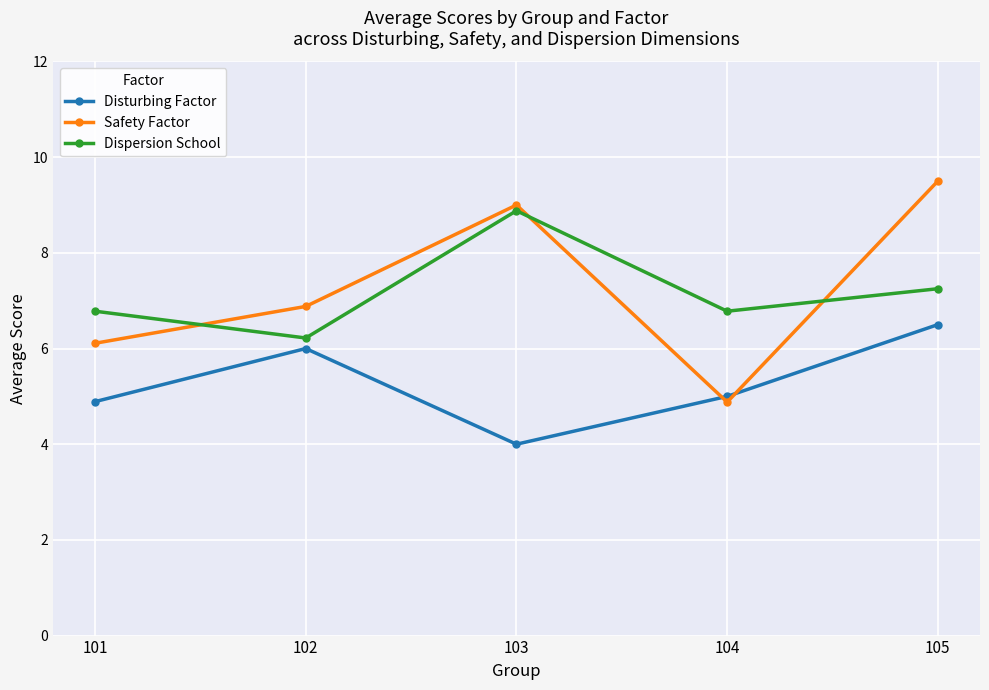

What are all the series names shown in the legend?

Disturbing Factor, Safety Factor, Dispersion School